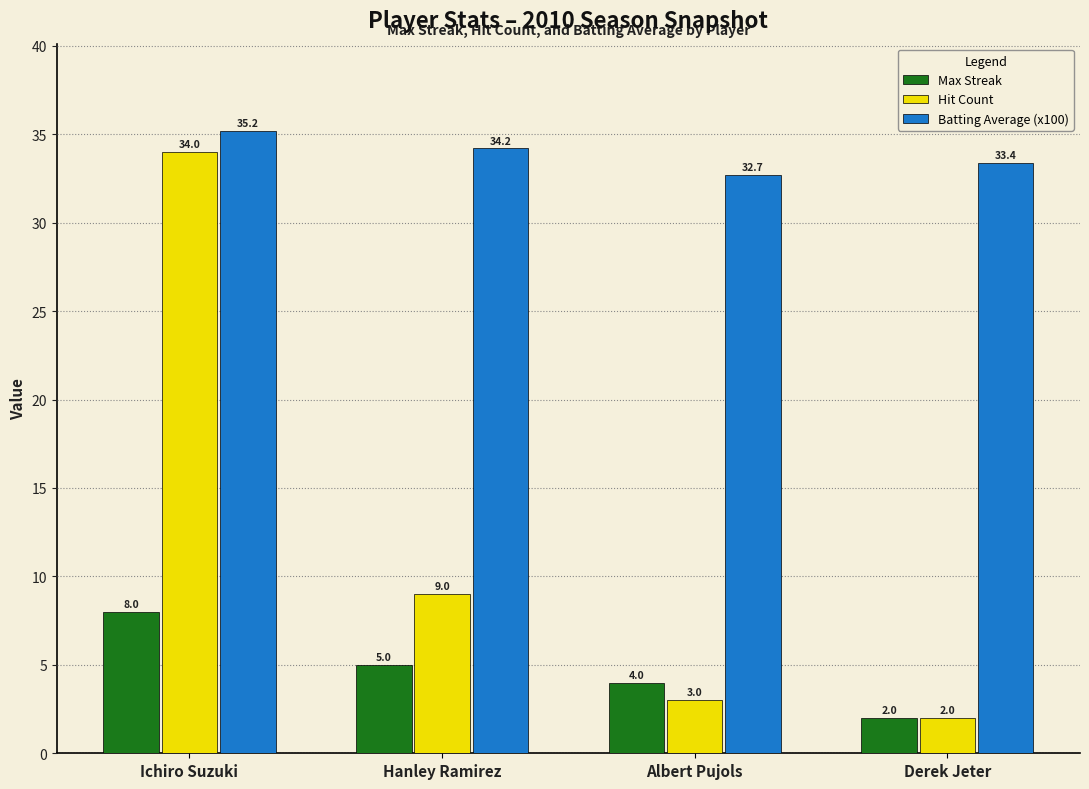

What is the difference between the Max Streak values at Albert Pujols and Ichiro Suzuki?

4.0